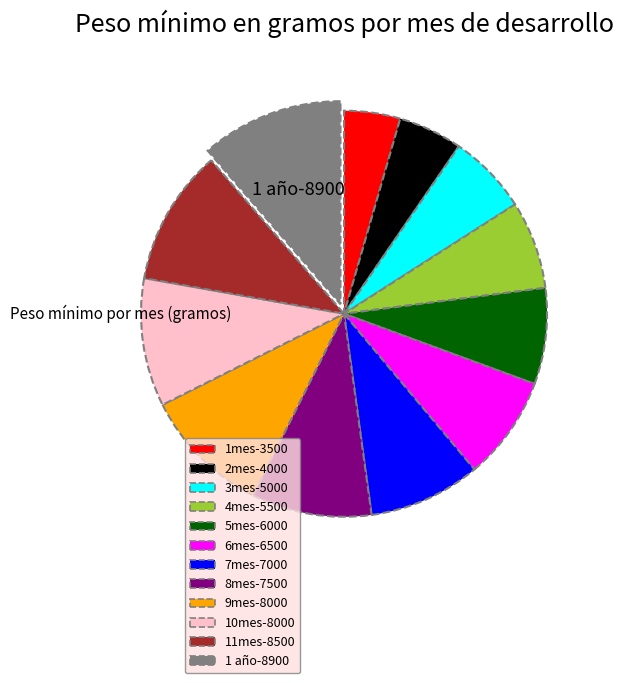

True or false: 11mes accounts for 24% of the total.

False